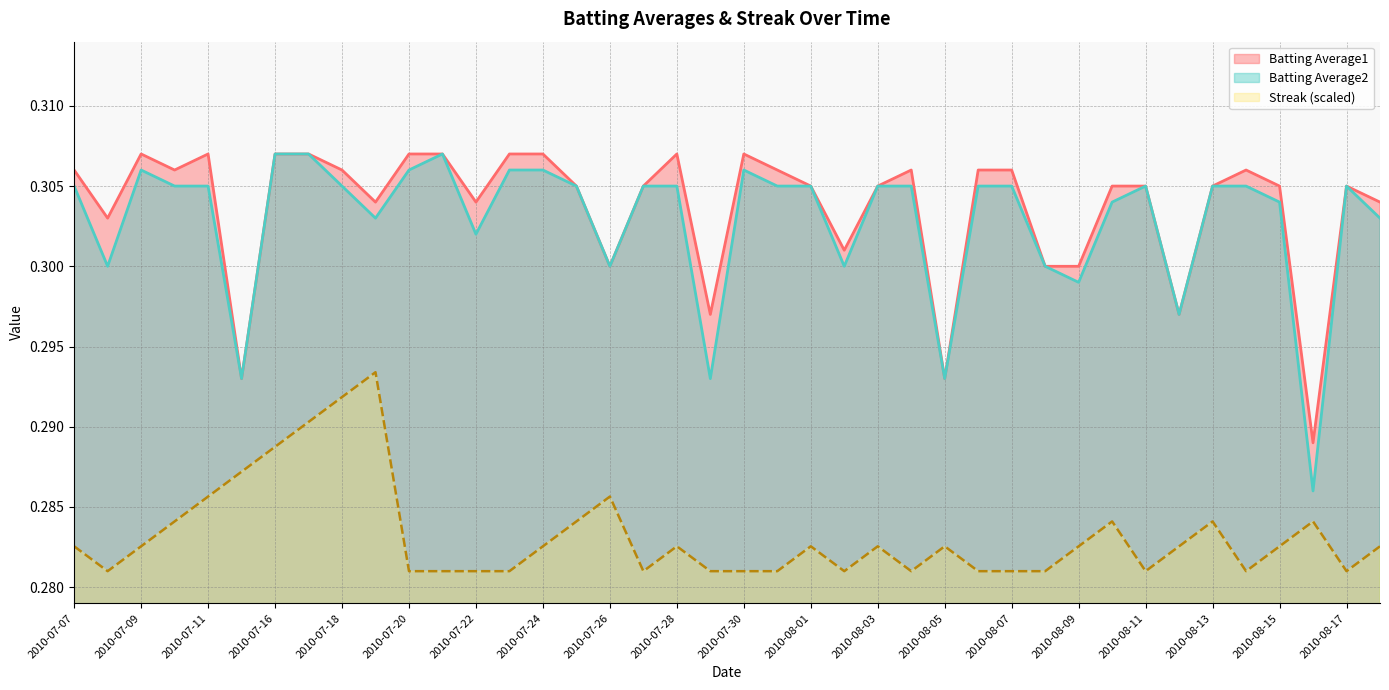

What is the value of the Batting Average2 point at the 14th from the left?

0.3